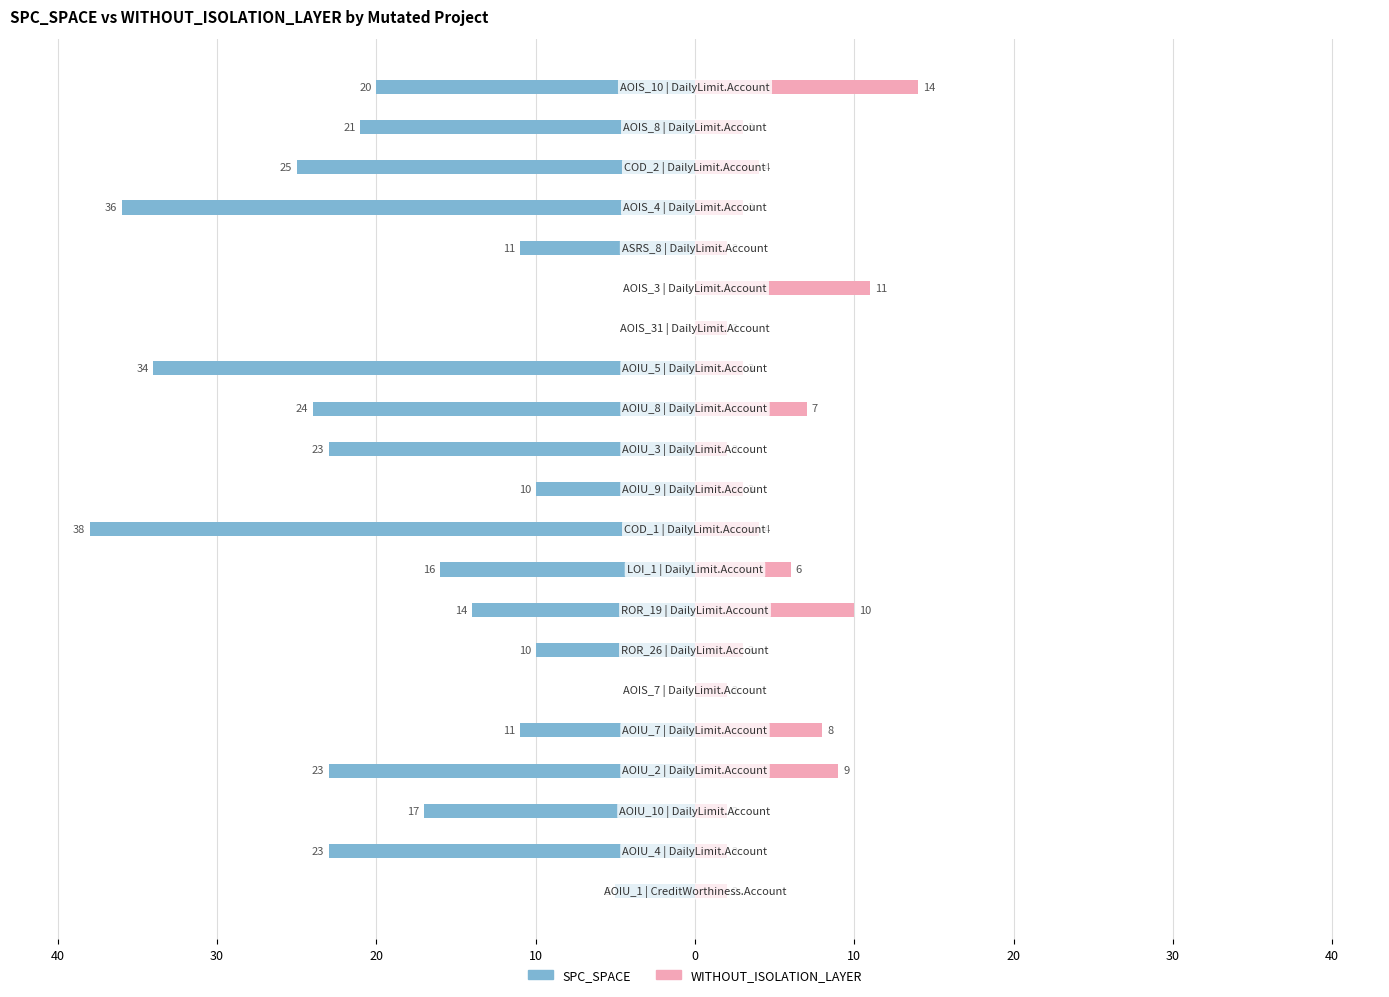

How many groups of bars are there?

21